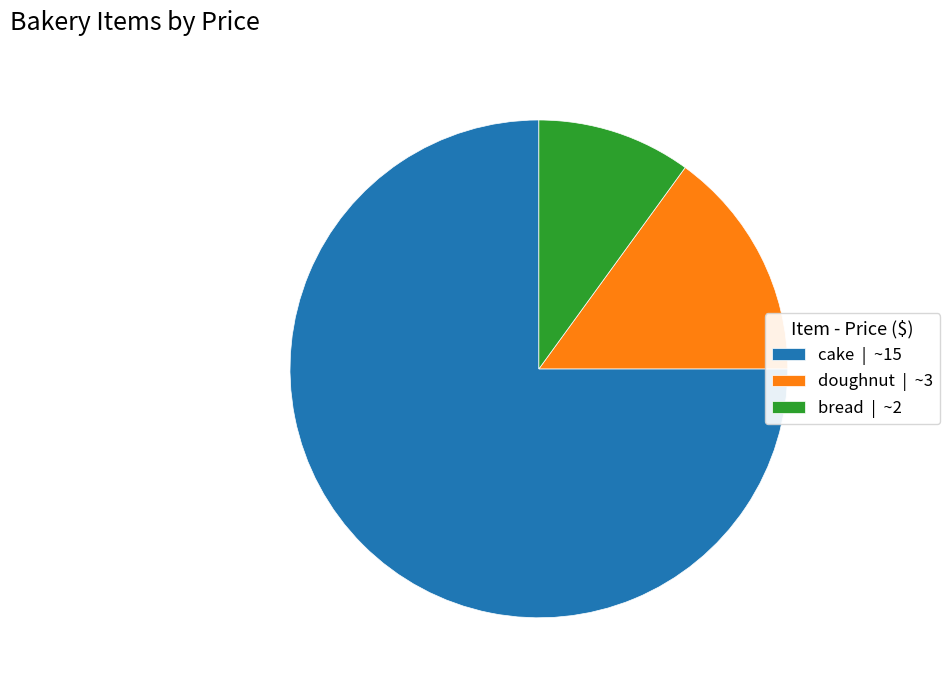

Which has a higher value, doughnut | ~3 or bread | ~2?

doughnut | ~3